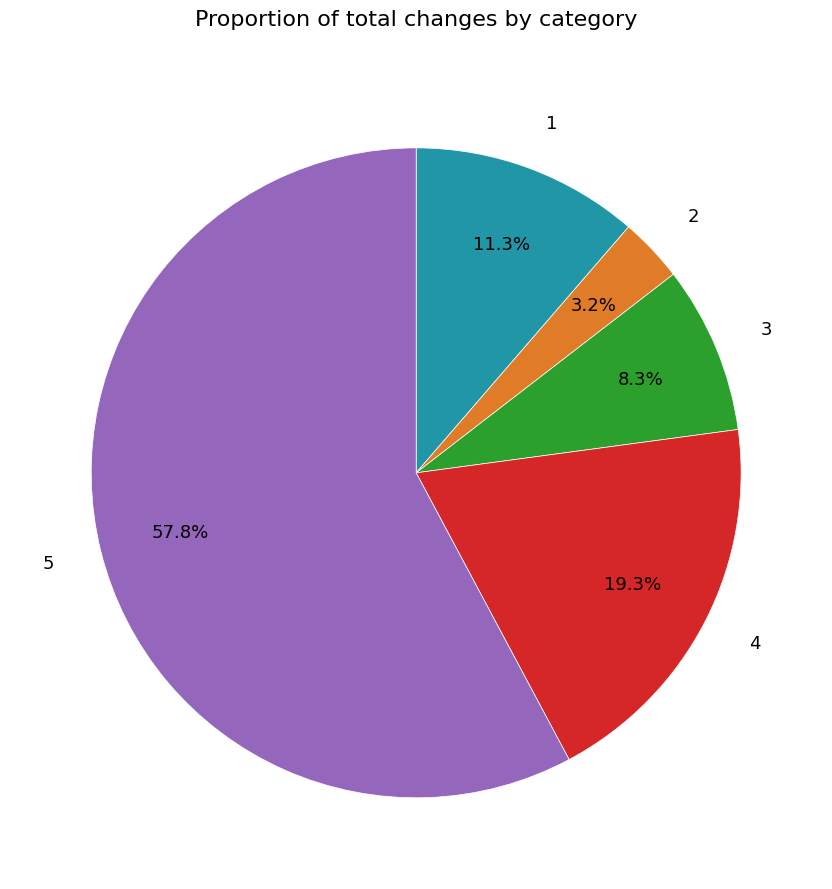

What is the majority slice?

5